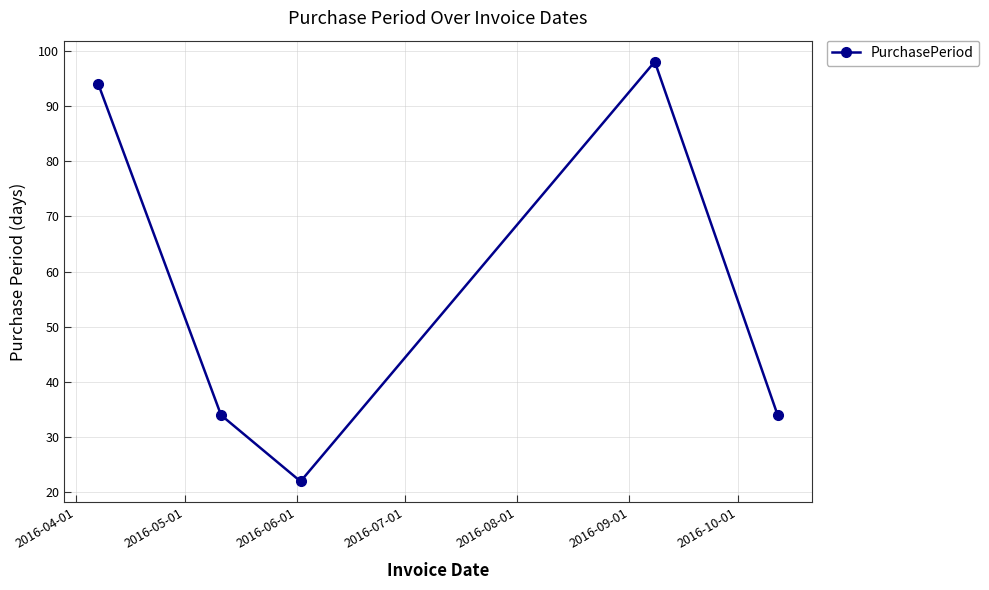

What is the maximum value shown in the chart?

98